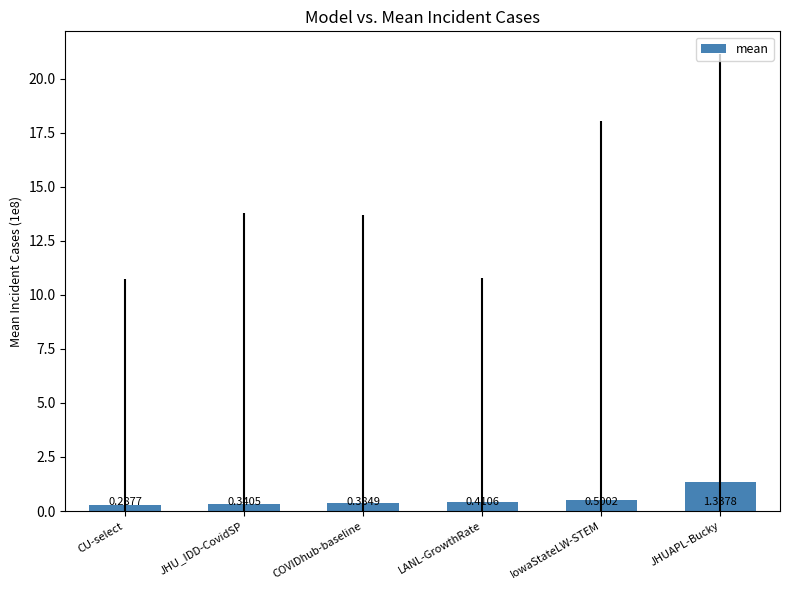

Rank the categories by value from lowest to highest.

CU-select, JHU_IDD-CovidSP, COVIDhub-baseline, LANL-GrowthRate, IowaStateLW-STEM, JHUAPL-Bucky